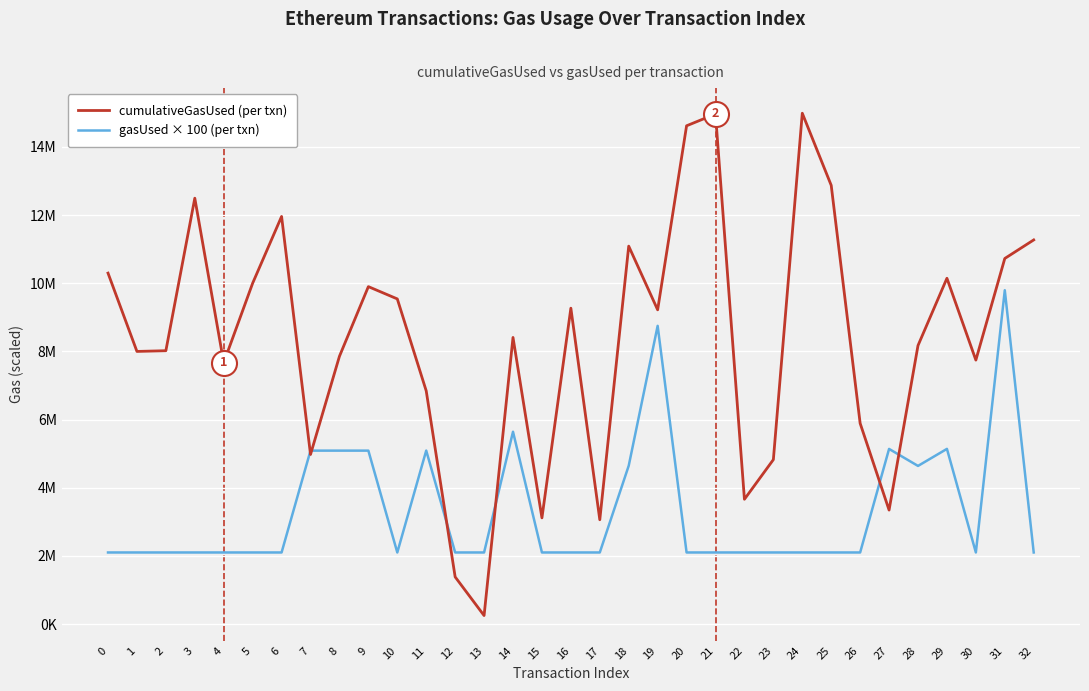

What are all the series names shown in the legend?

cumulativeGasUsed (per txn), gasUsed × 100 (per txn)